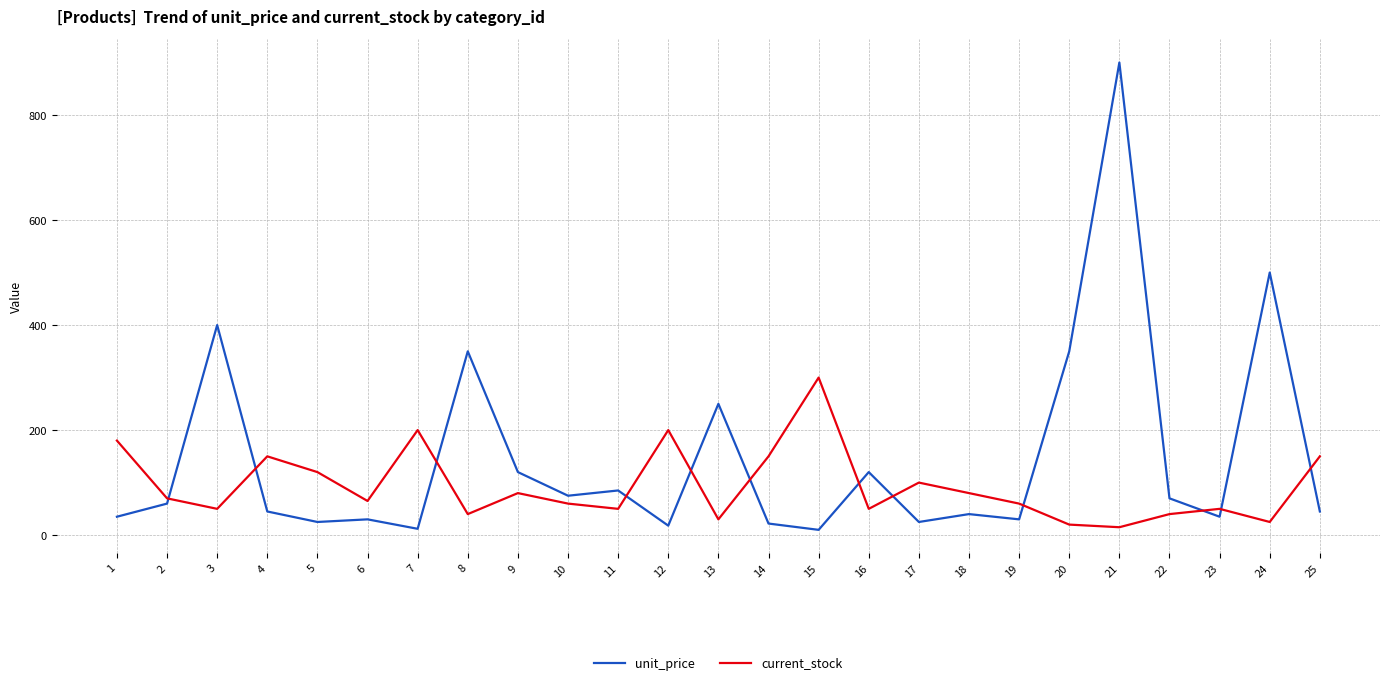

List the series in order of their peak value, lowest first.

current_stock, unit_price